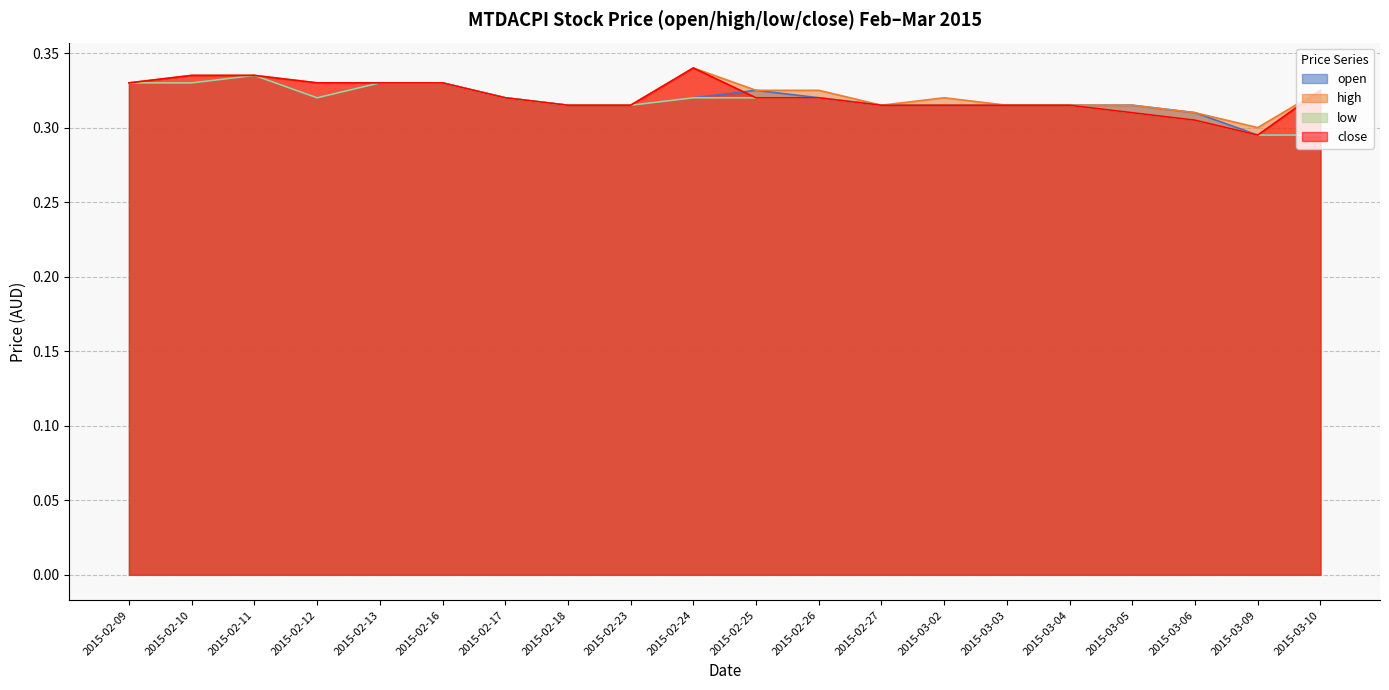

True or false: high and low intersect in this chart.

False